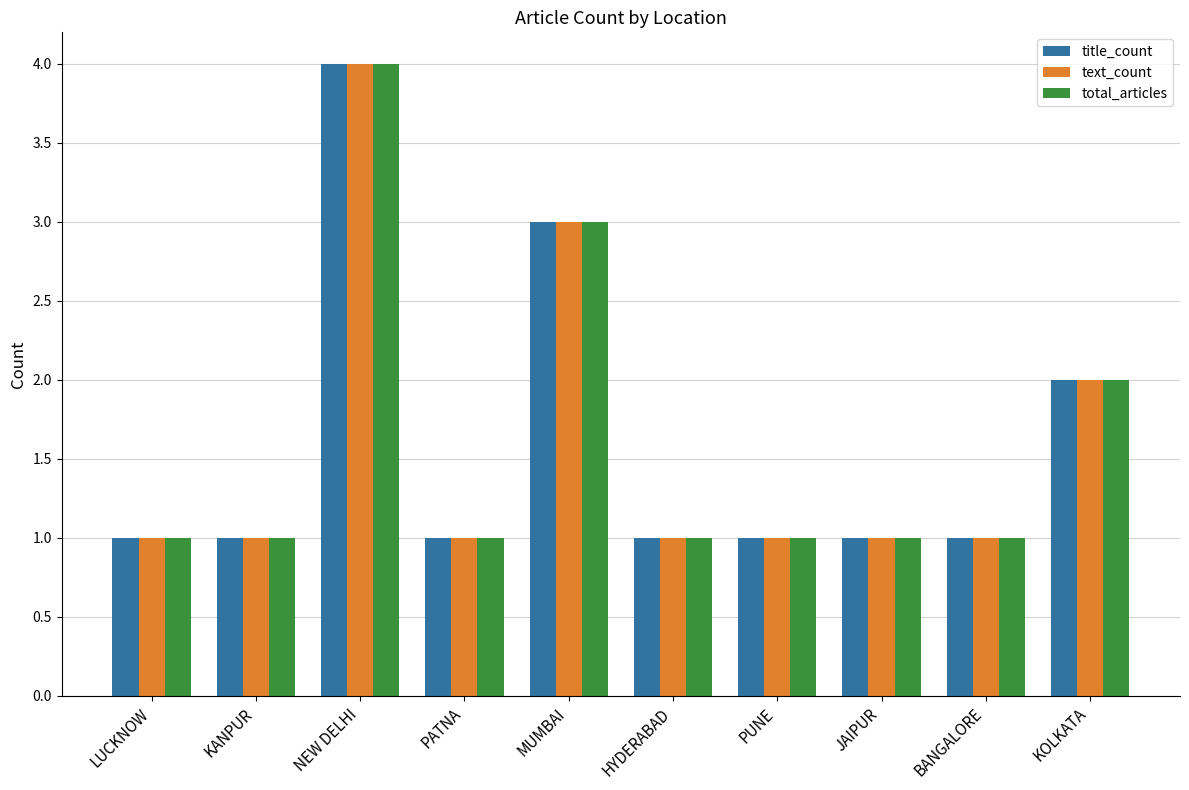

The text_count series shows 1 at PUNE. True or false?

True